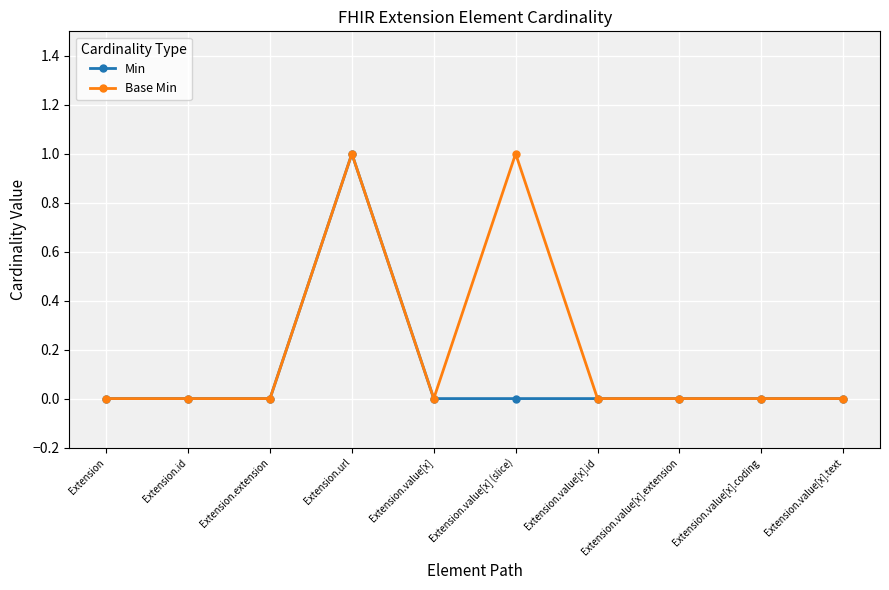

Reading right to left, what are all the values shown in this chart?

Min: Extension.value[x].text=0	Extension.value[x].coding=0	Extension.value[x].extension=0	Extension.value[x].id=0	Extension.value[x] (slice)=0	Extension.value[x]=0	Extension.url=1	Extension.extension=0	Extension.id=0	Extension=0
Base Min: Extension.value[x].text=0	Extension.value[x].coding=0	Extension.value[x].extension=0	Extension.value[x].id=0	Extension.value[x] (slice)=1	Extension.value[x]=0	Extension.url=1	Extension.extension=0	Extension.id=0	Extension=0